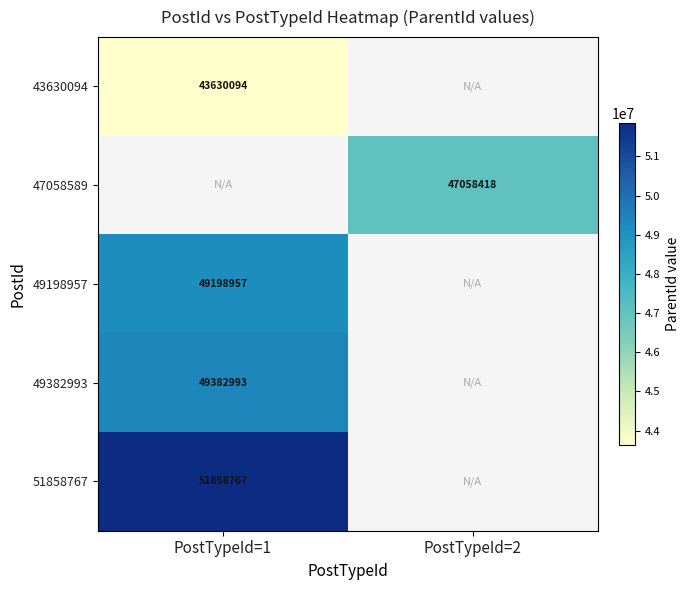

The 51858767 series shows 51858767 at PostTypeId=1. True or false?

True